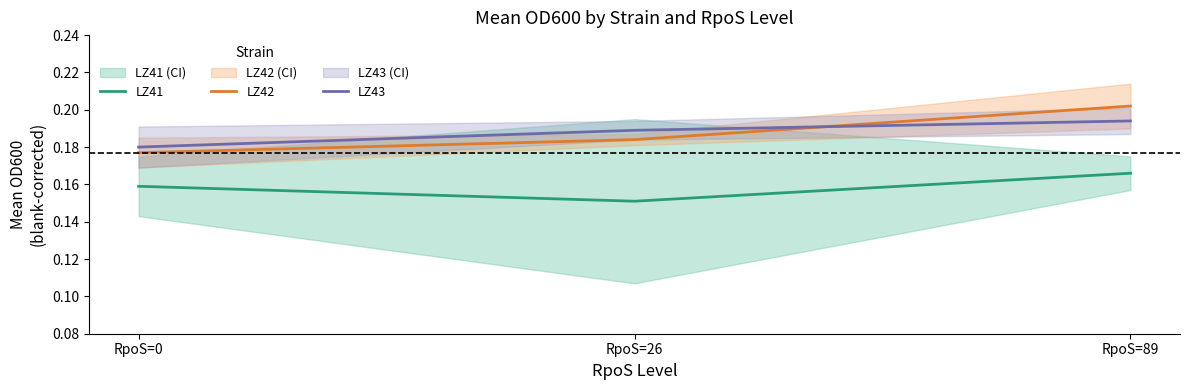

Rank the series by their maximum value, from highest to lowest.

LZ42, LZ43, LZ41